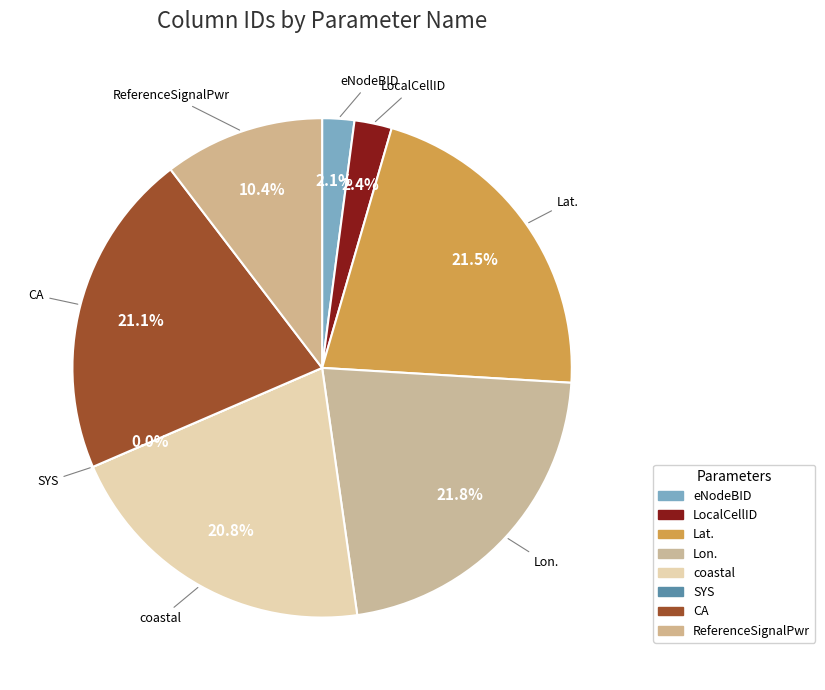

Do ReferenceSignalPwr and Lon. together represent more than half of the pie?

No